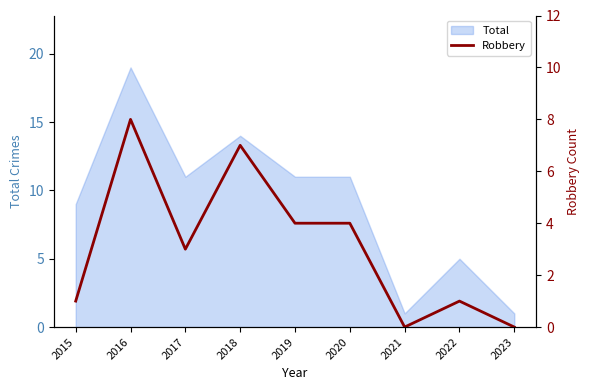

True or false: the data has more than 1 interior local peaks.

True